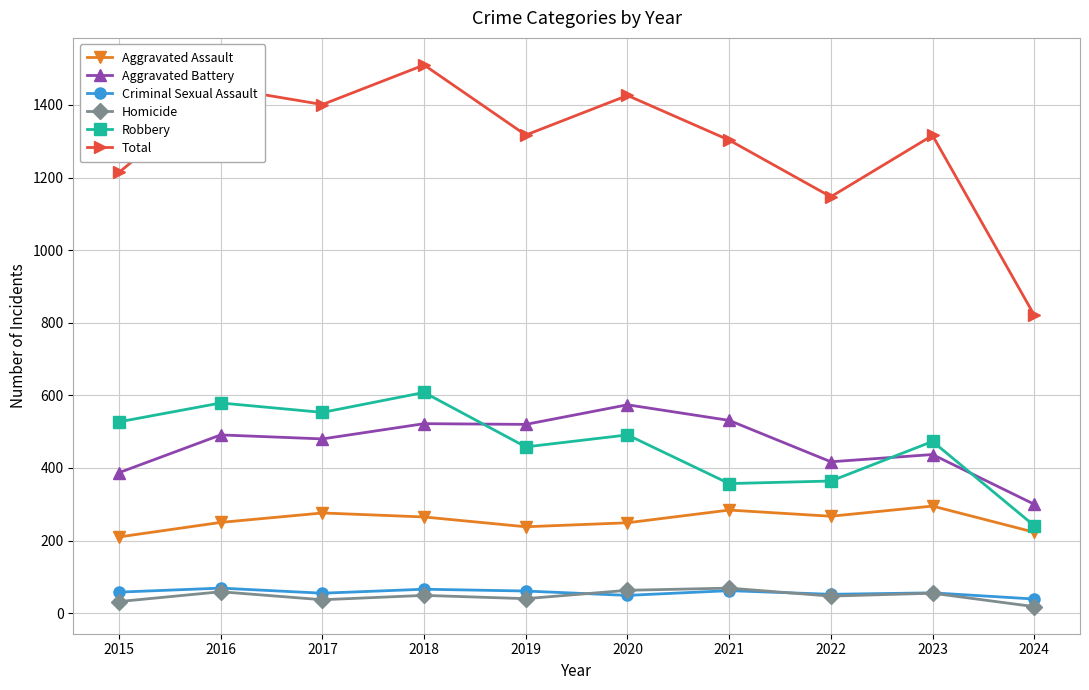

True or false: Total has a value of 2105 at 2018.

False